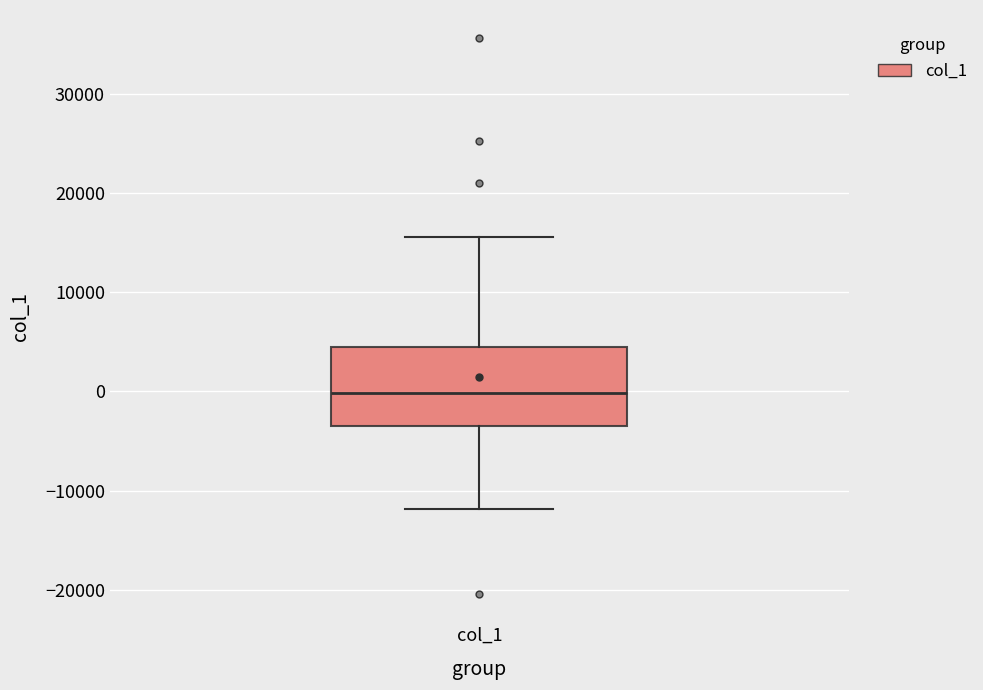

Where does the lower whisker of the box for col_1 end on the y-axis? The values are not printed on the chart, so give them approximately, as read against the axis.

-12000